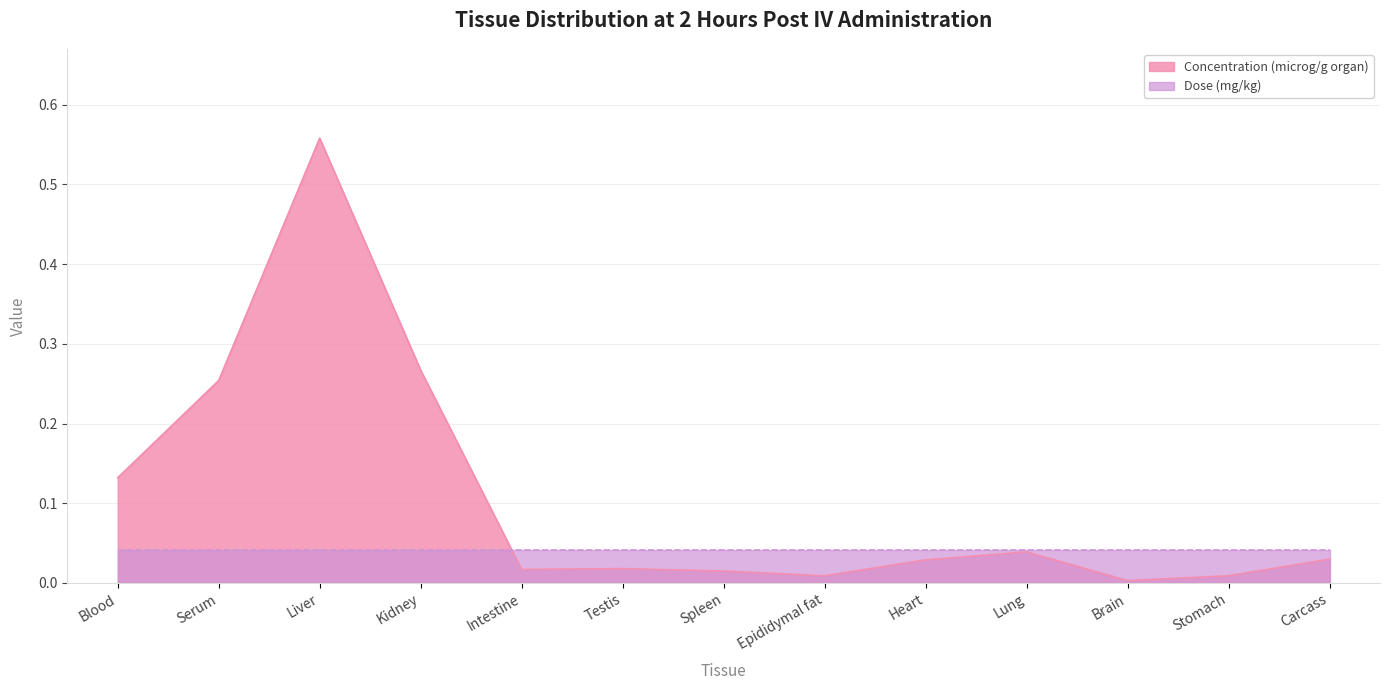

Rank the categories by value from lowest to highest.

Brain, Epididymal fat, Stomach, Spleen, Intestine, Testis, Heart, Carcass, Lung, Blood, Serum, Kidney, Liver